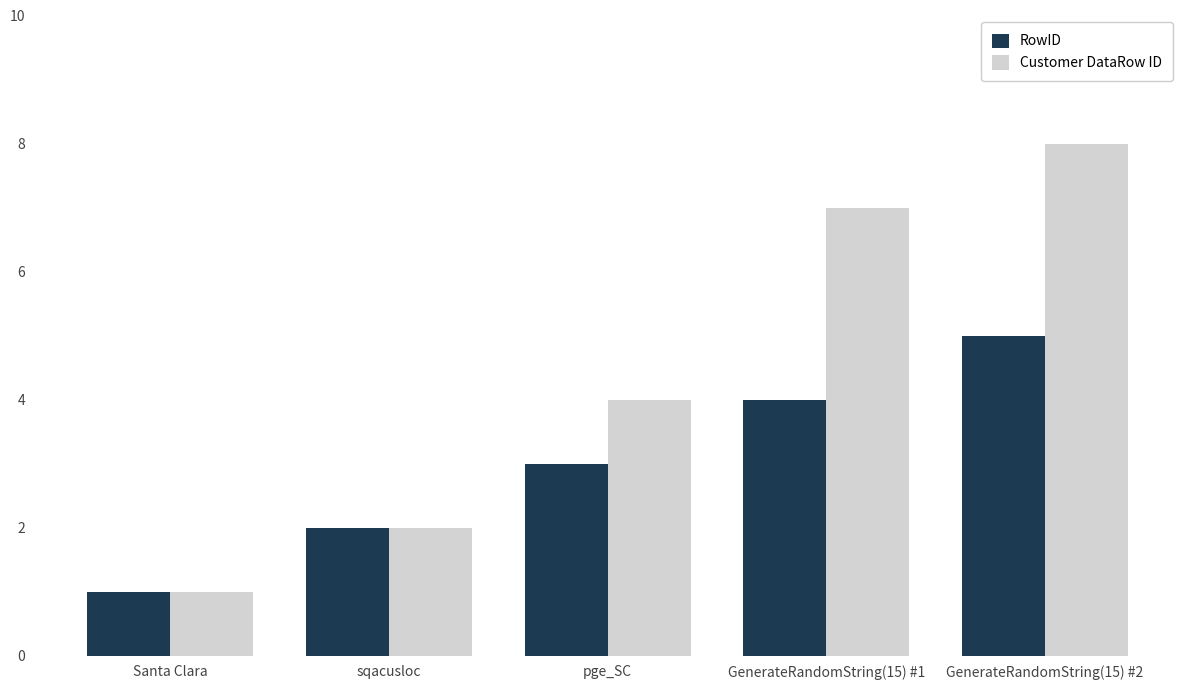

True or false: Customer DataRow ID has a value of 10 at GenerateRandomString(15) #1.

False